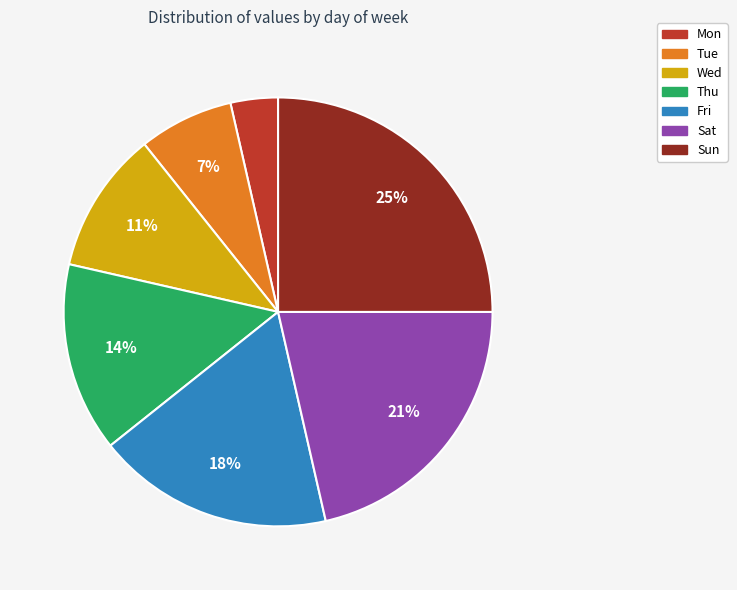

Combined, do Tue and Fri account for over 50%?

No